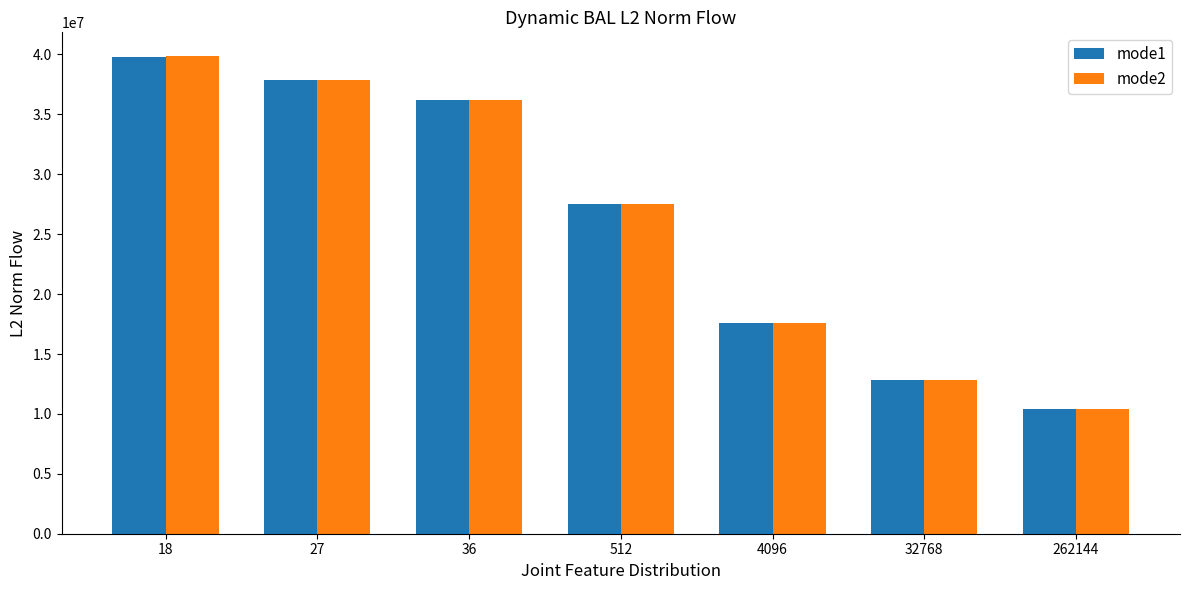

How many values in the mode2 series are below 27555533?

3